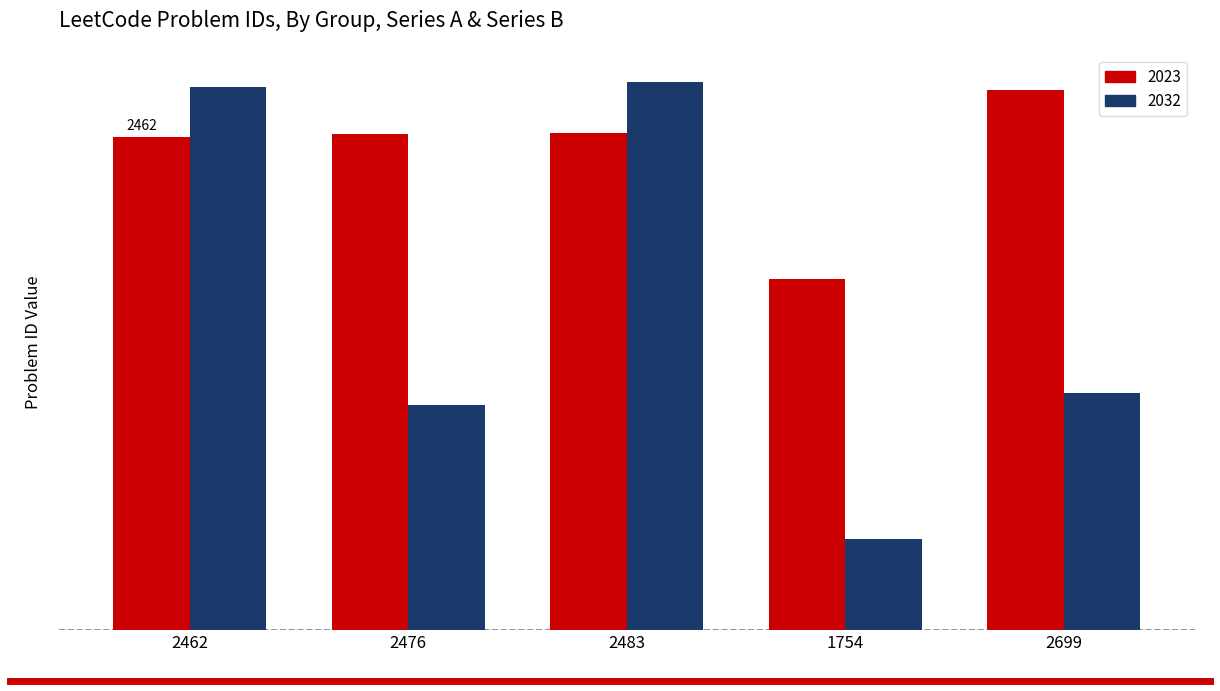

Which series changed the most between 2462 and 2483?

2032